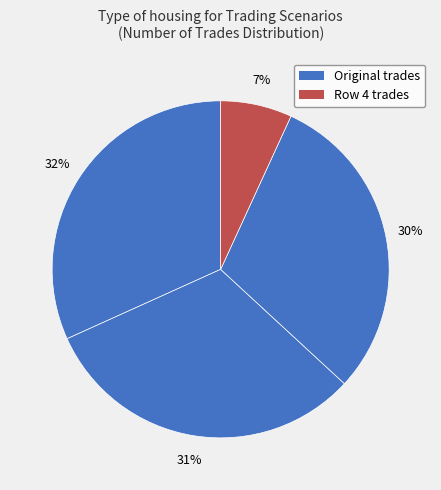

How many segments does this pie chart have?

4